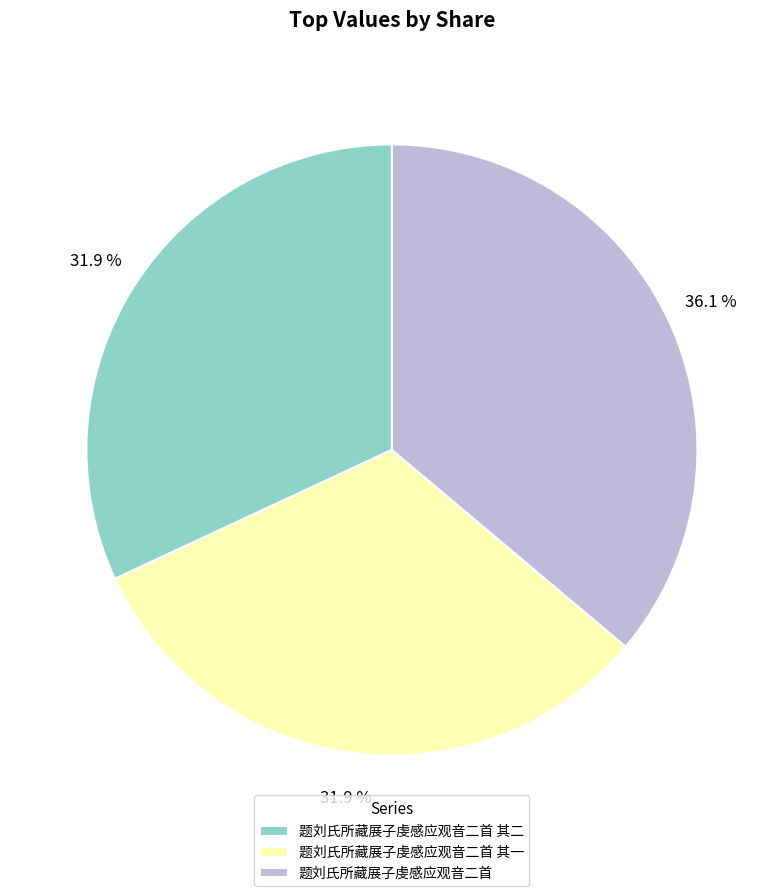

To the nearest percent, what is the difference between the largest and smallest slice percentages?

4%